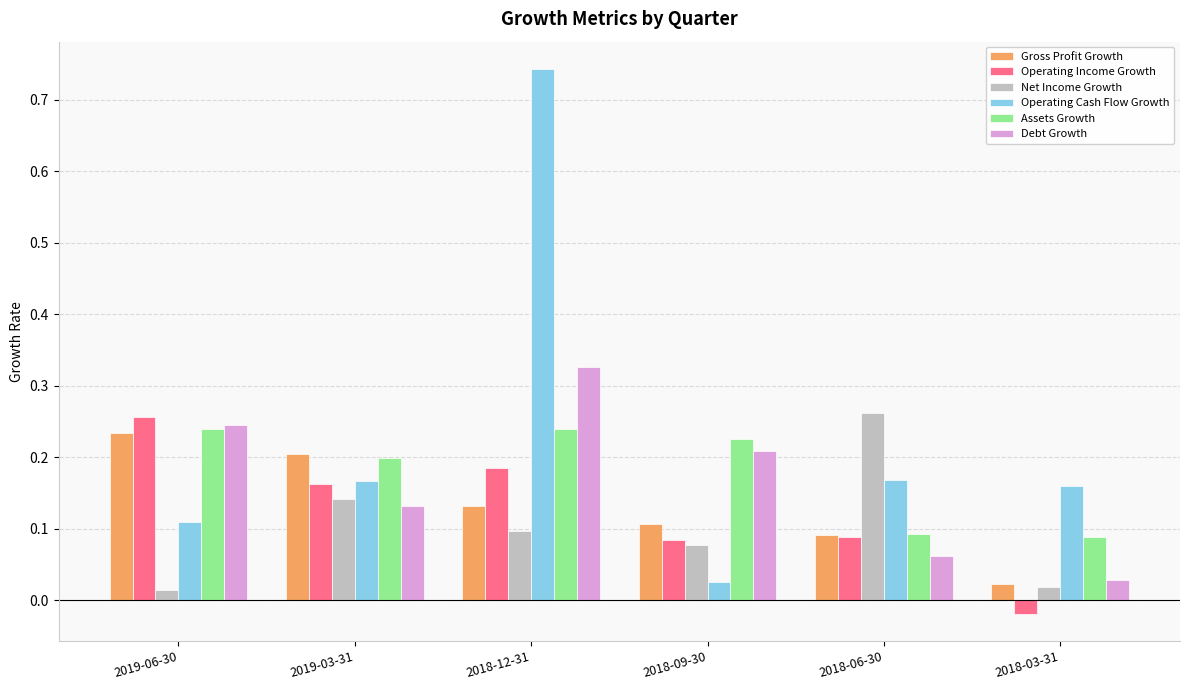

Is it true that Debt Growth equals 0.1 at 2018-09-30?

False